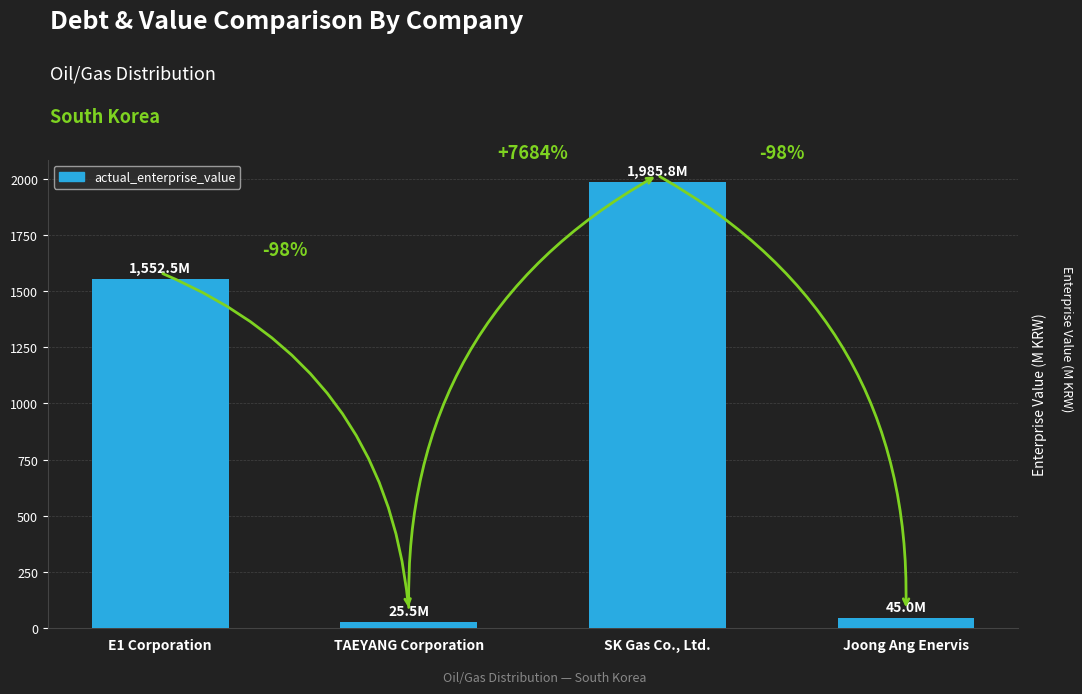

Rank the categories by value from lowest to highest.

TAEYANG Corporation, Joong Ang Enervis, E1 Corporation, SK Gas Co., Ltd.